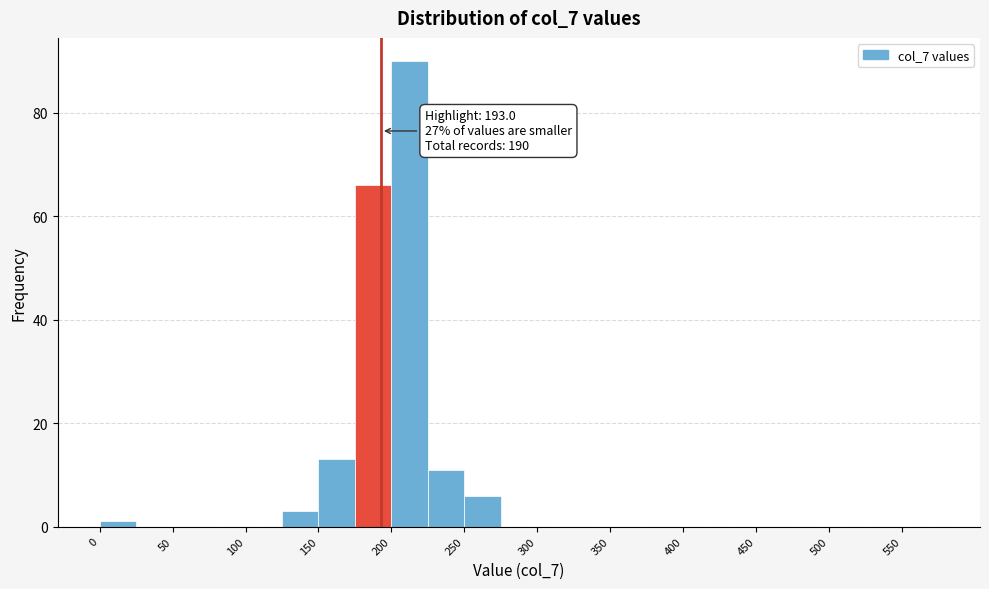

Which range on the x-axis has the tallest bar?

200 to 225